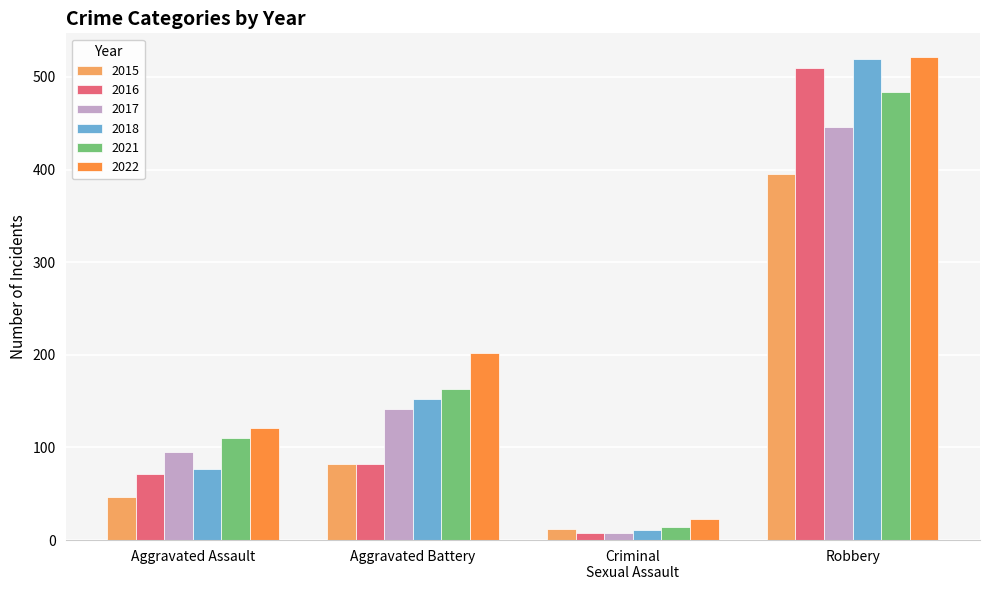

At which category is the sum across all series the highest?

Robbery